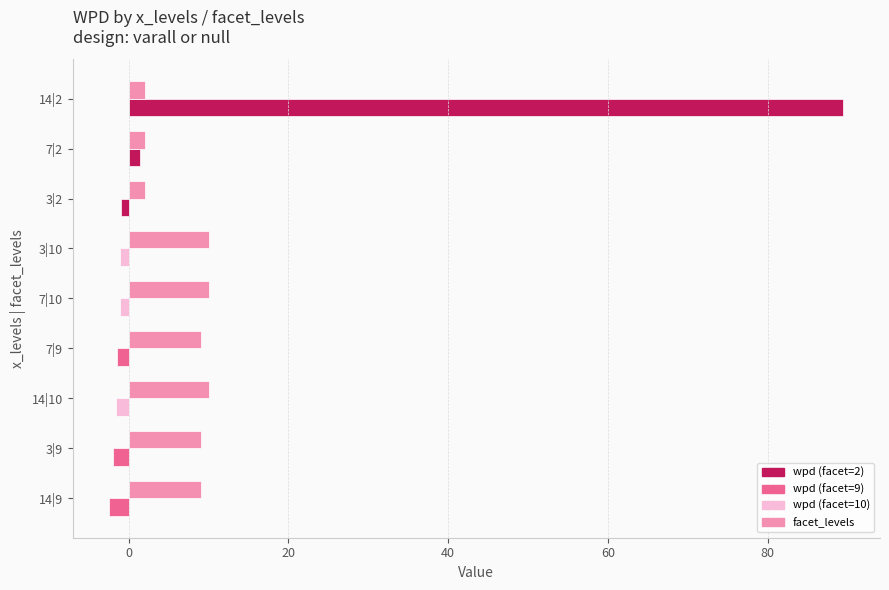

What is the minimum value shown in the chart?

-2.4